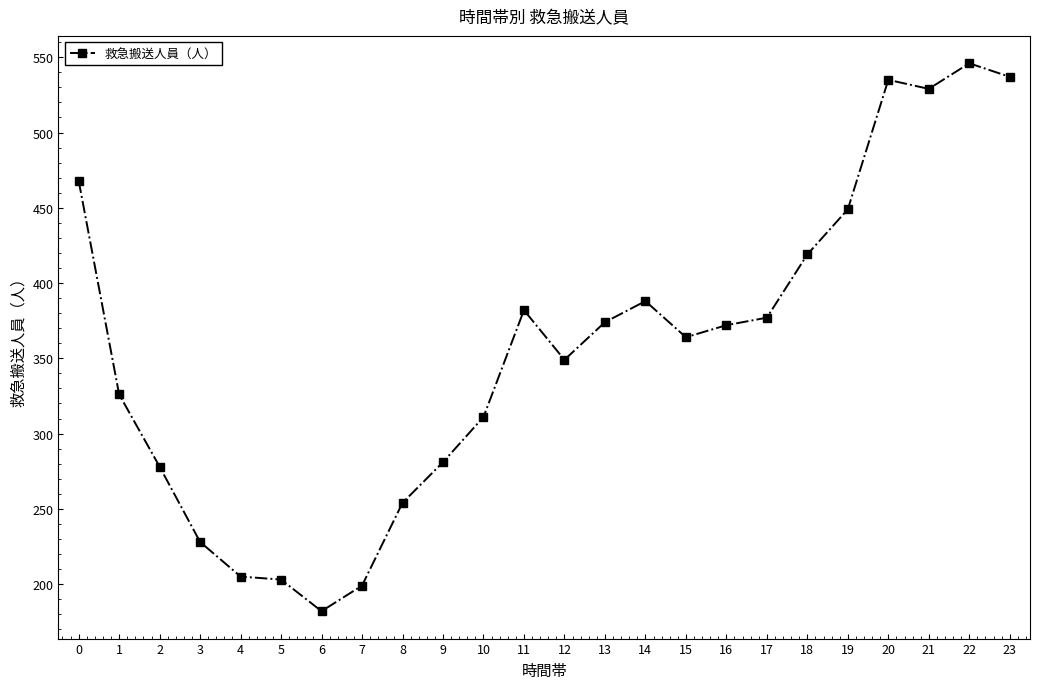

Which label corresponds to the smallest value in the chart?

6